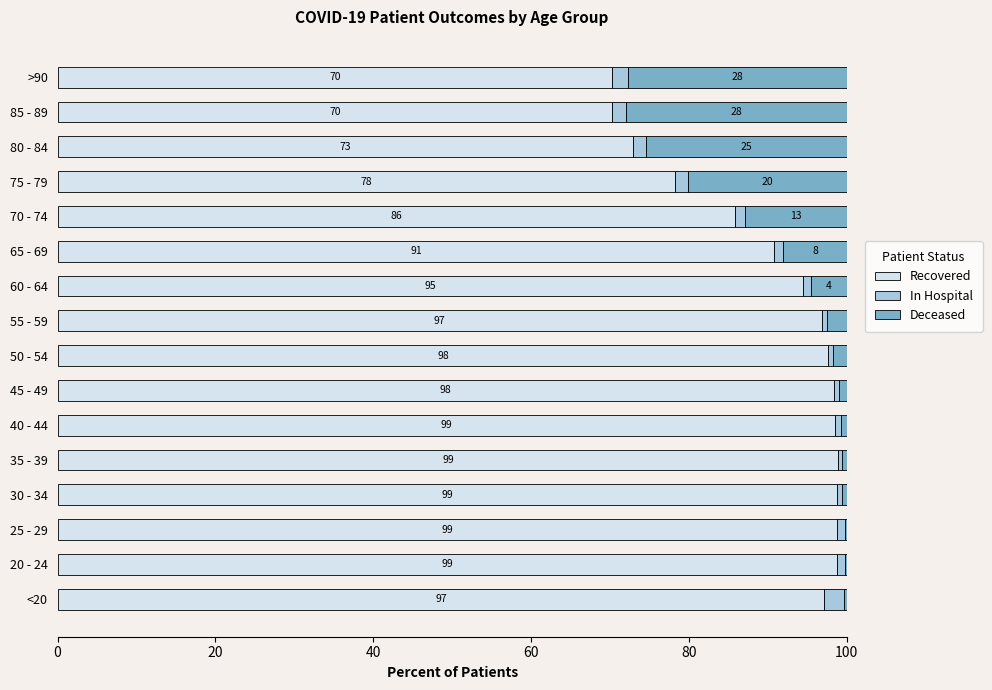

The value of patients_in_hospital at 25 - 29 is 1.6. True or false?

False